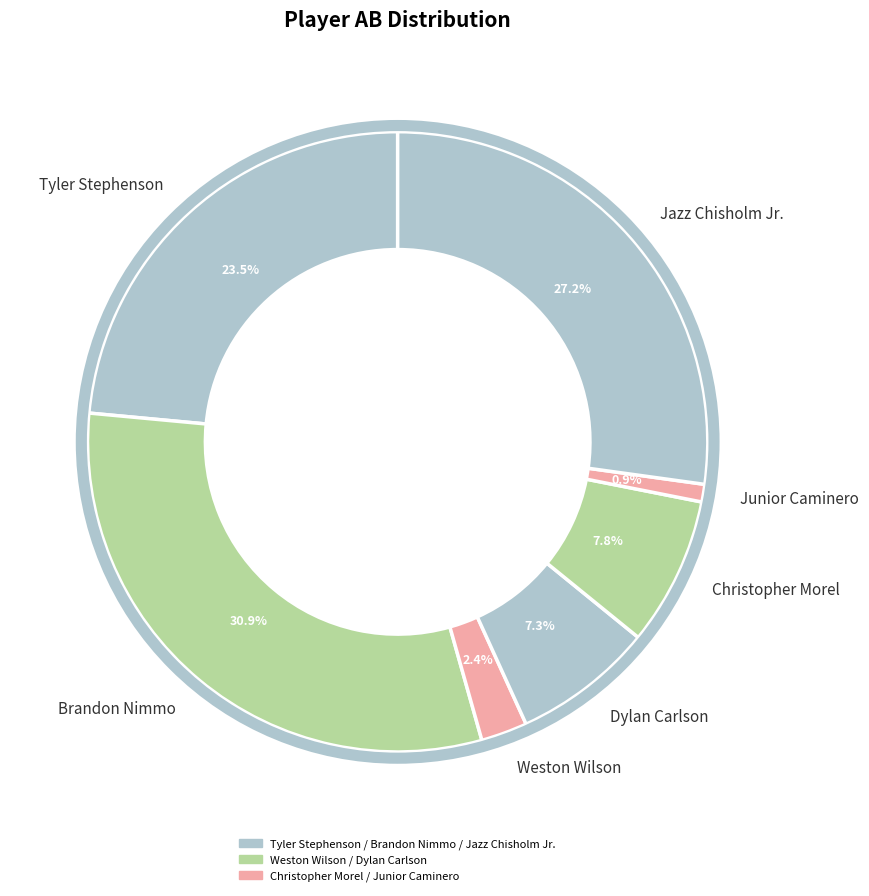

What percentage is NOT represented by Jazz Chisholm Jr.?

72.8%